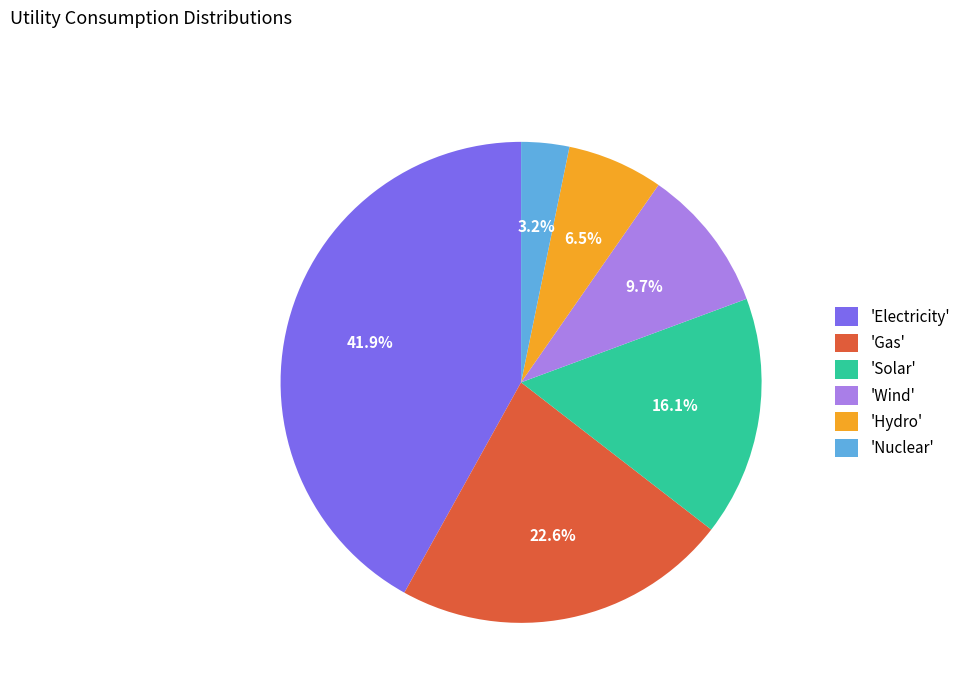

What is the largest slice in the pie chart?

'Electricity'